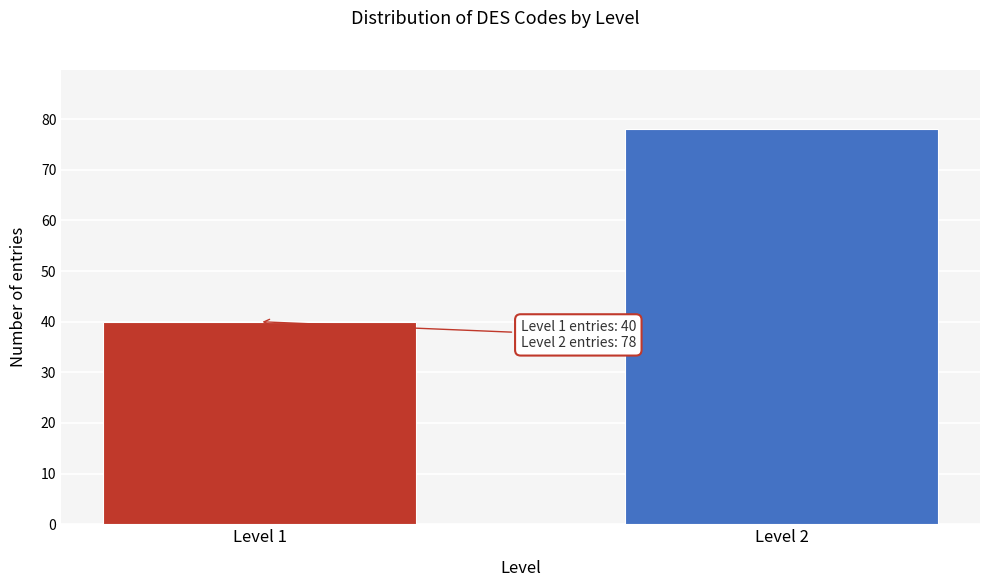

Reading left to right, list all the values displayed in this chart.

40	78